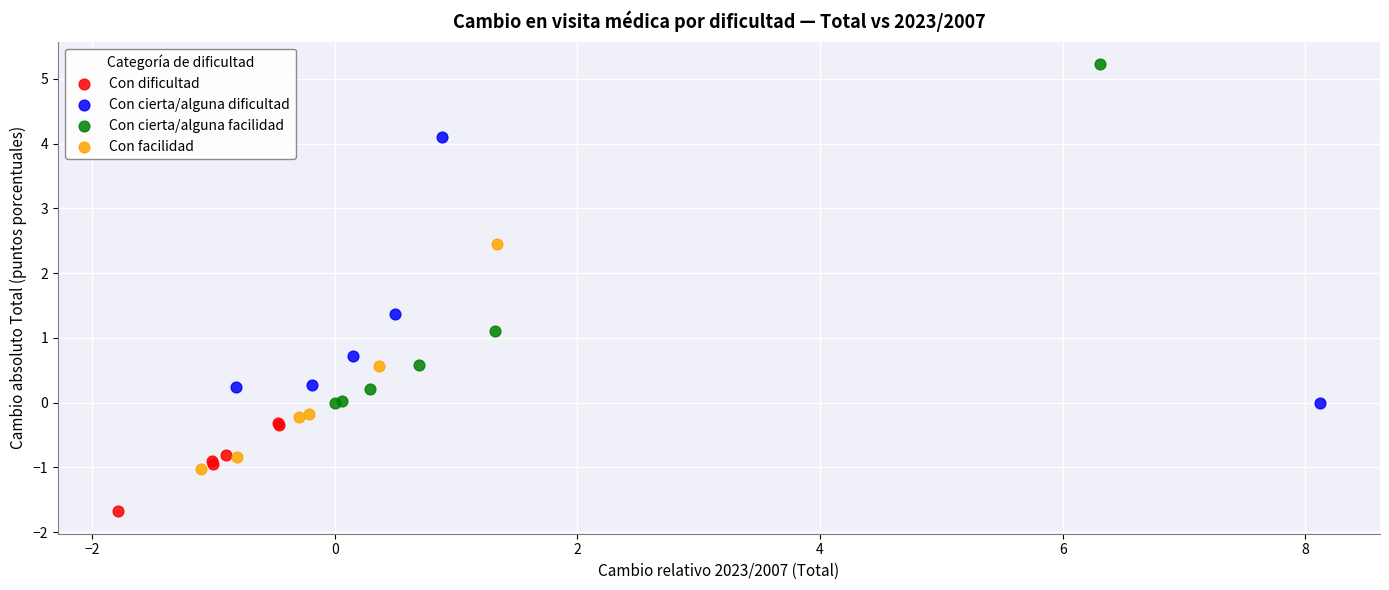

Which series has the largest Y range (max minus min)?

Con cierta/alguna facilidad